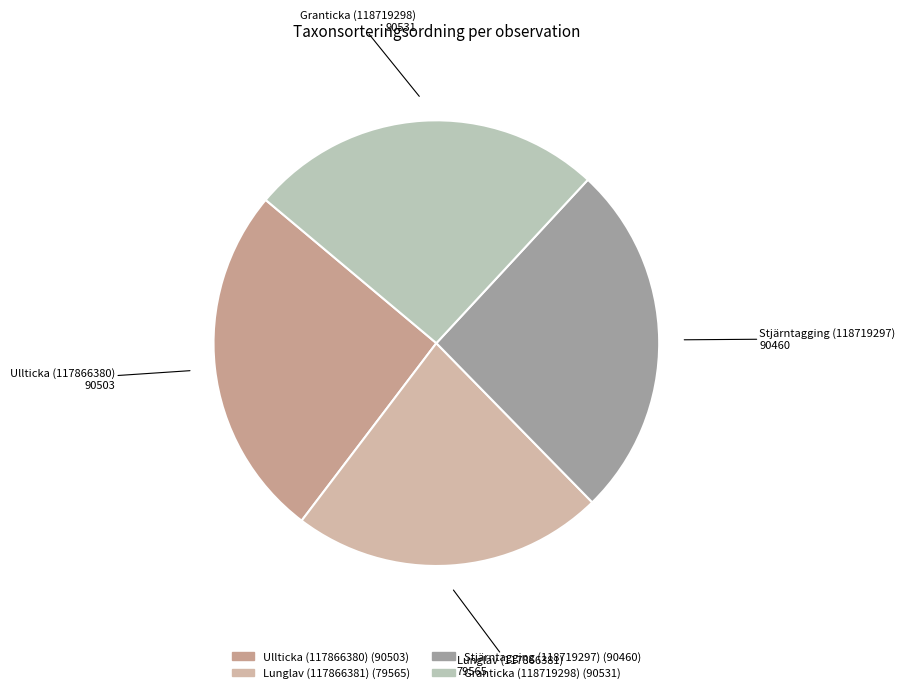

Which slice is the smallest?

Lunglav (117866381)